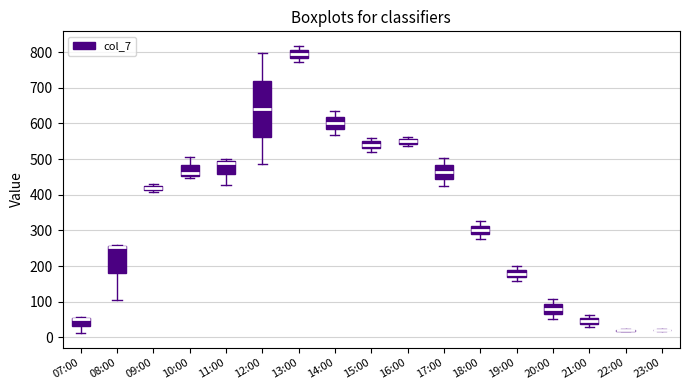

Where does the lower whisker of the box for 14:00 end on the y-axis? The values are not printed on the chart, so give them approximately, as read against the axis.

570